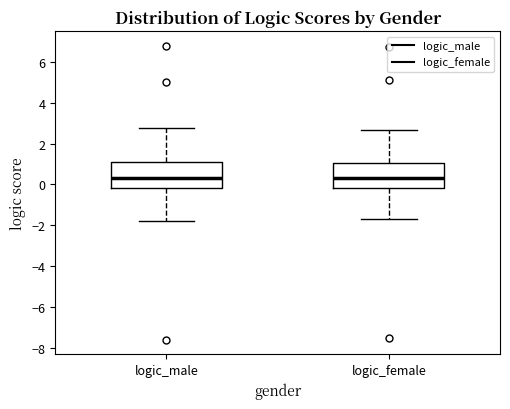

Reading left to right, read every box against the y-axis: the position of its median line, the range the box covers, and the ends of its whiskers. The values are not printed on the chart, so give them approximately, as read against the axis.

logic_male: median 0.4, box -0.2 to 1.2, whiskers -1.8 to 2.8
logic_female: median 0.2, box -0.2 to 1.0, whiskers -1.6 to 2.6